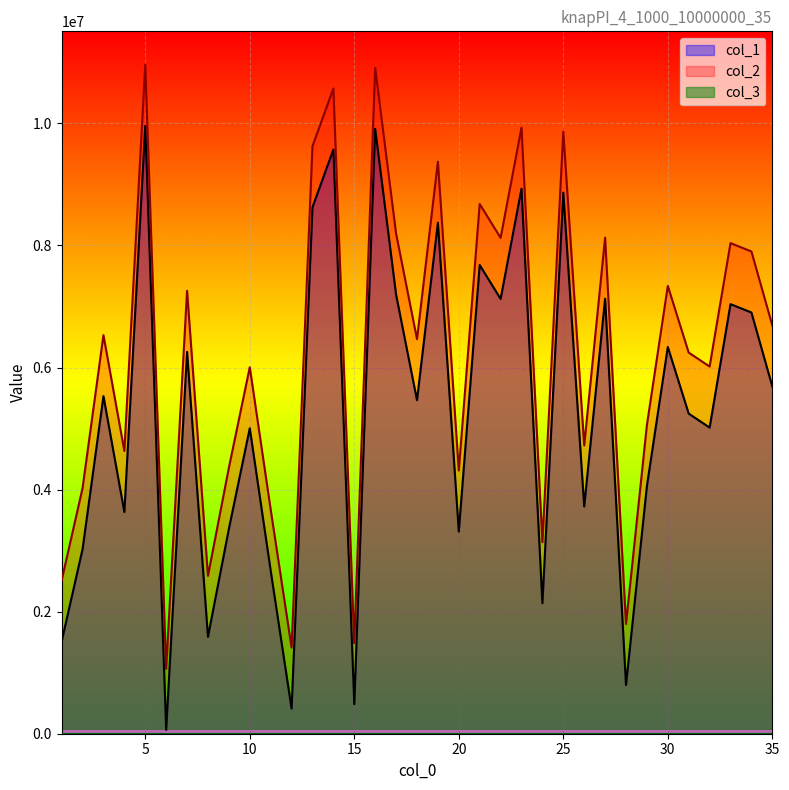

At which category does col_1 reach its first local peak?

3